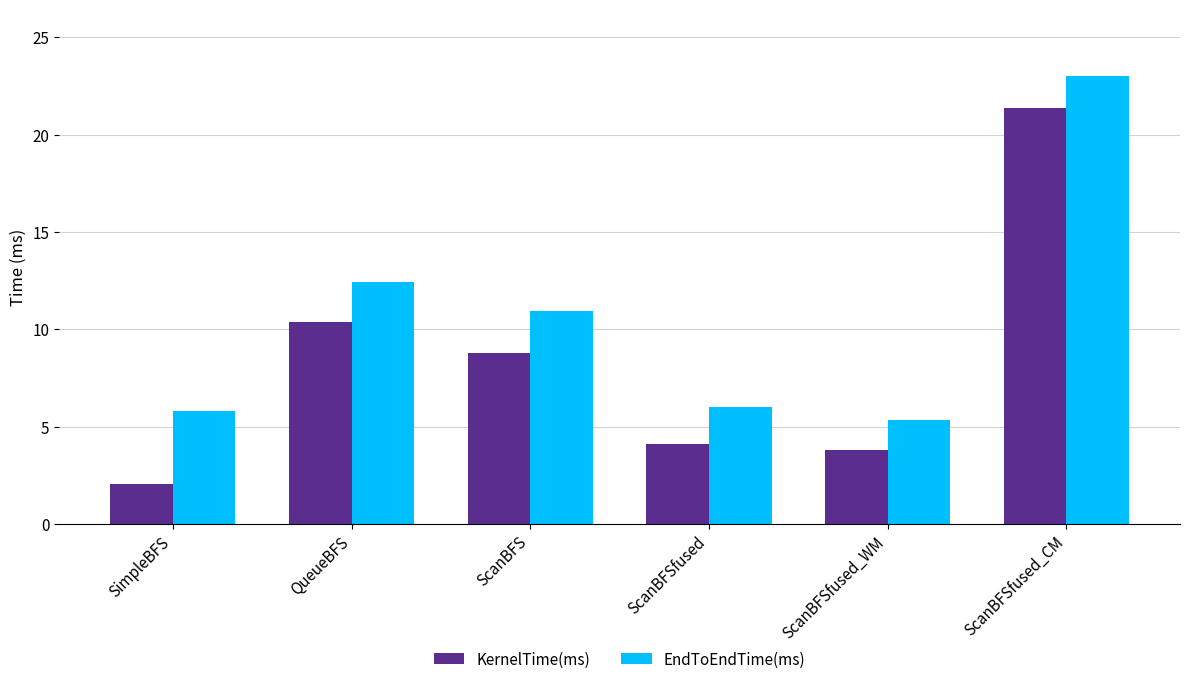

At which category is the sum across all series the highest?

ScanBFSfused_CM